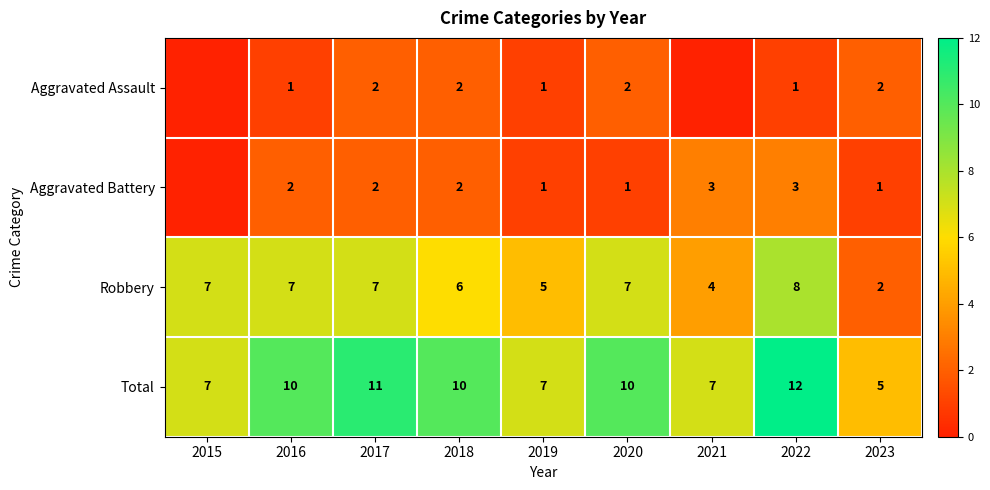

Between 2017 and 2023, which series saw the biggest shift?

Total